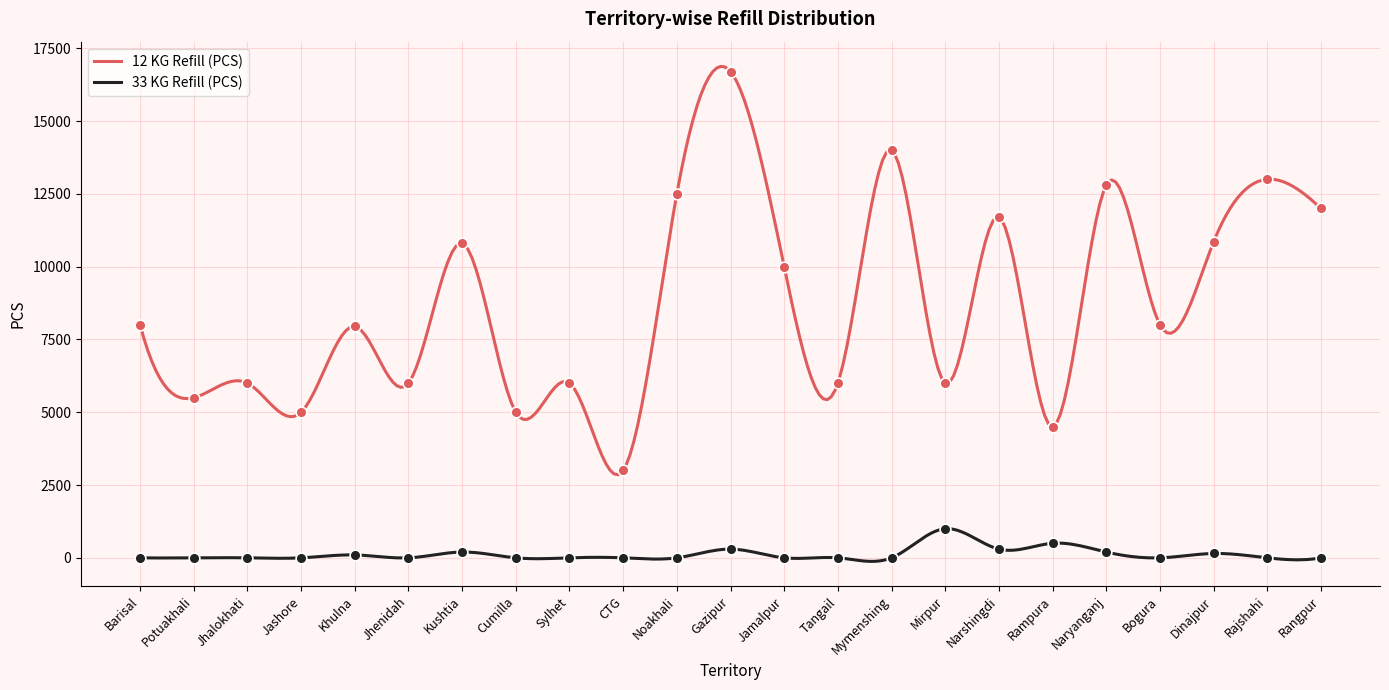

What is the total value across all series at Rangpur?

12001